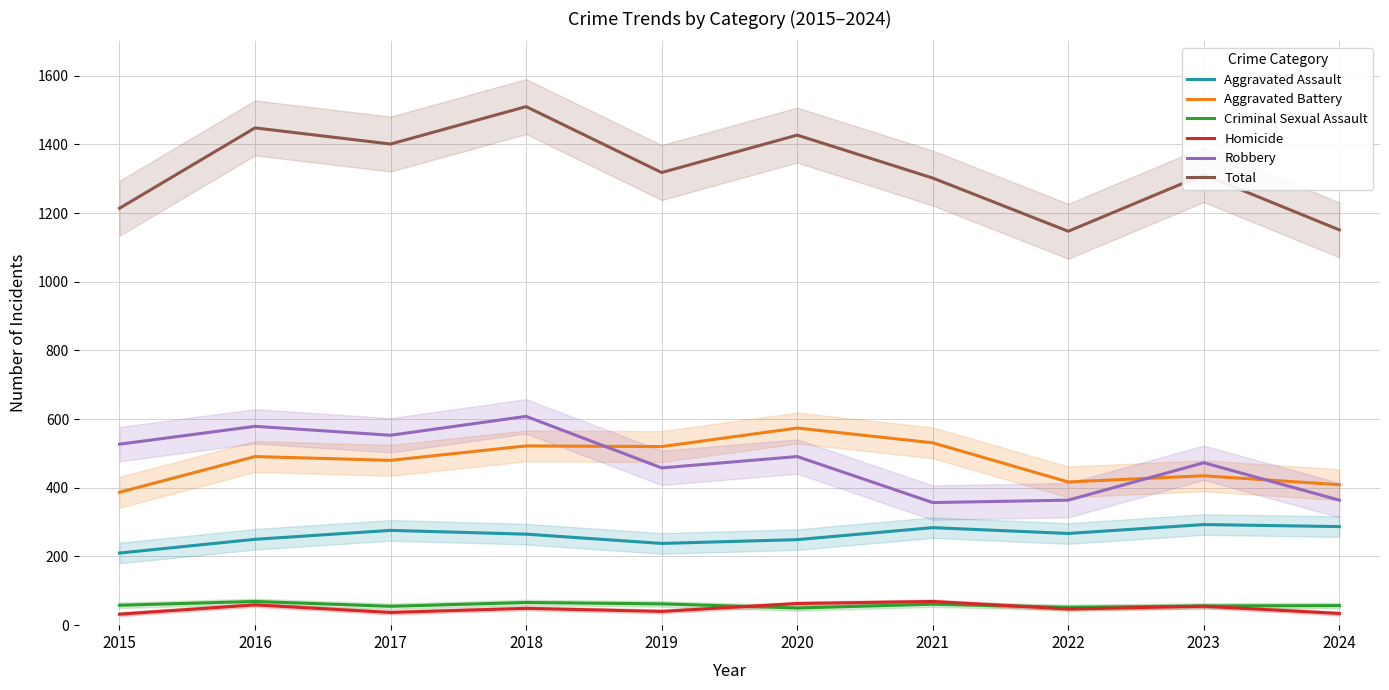

How many data points in Aggravated Battery are above 491?

4